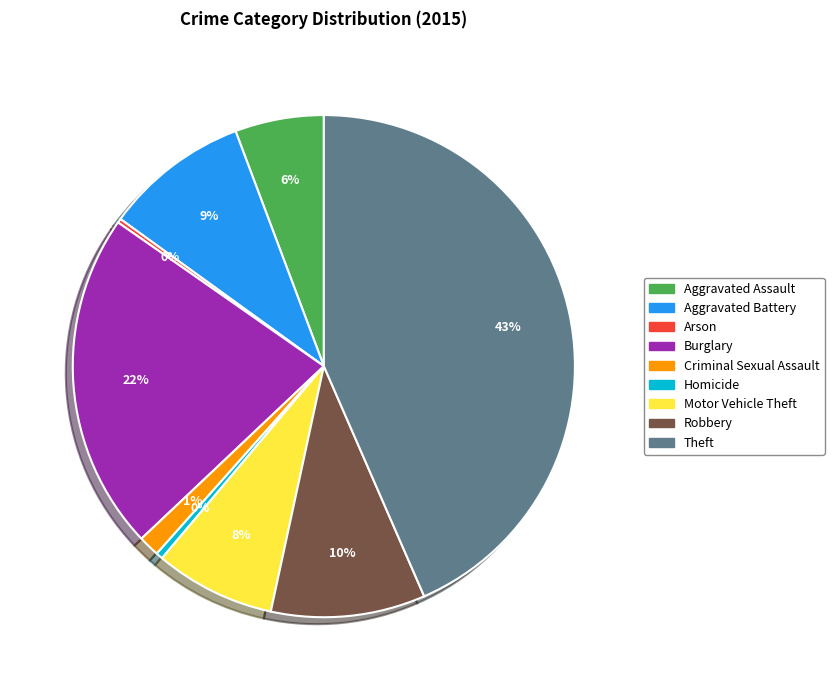

To the nearest percent, what portion does Criminal Sexual Assault represent?

1%